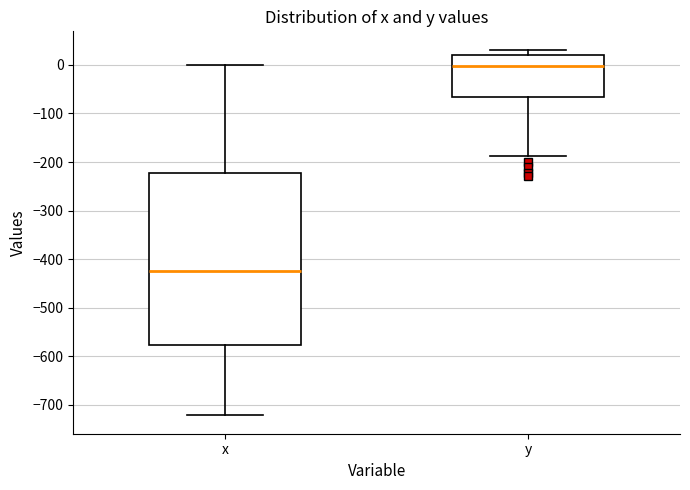

Reading left to right, read every box against the y-axis: the position of its median line, the range the box covers, and the ends of its whiskers. The values are not printed on the chart, so give them approximately, as read against the axis.

x: median -420, box -580 to -220, whiskers -720 to 0
y: median 0, box -70 to 20, whiskers -190 to 30